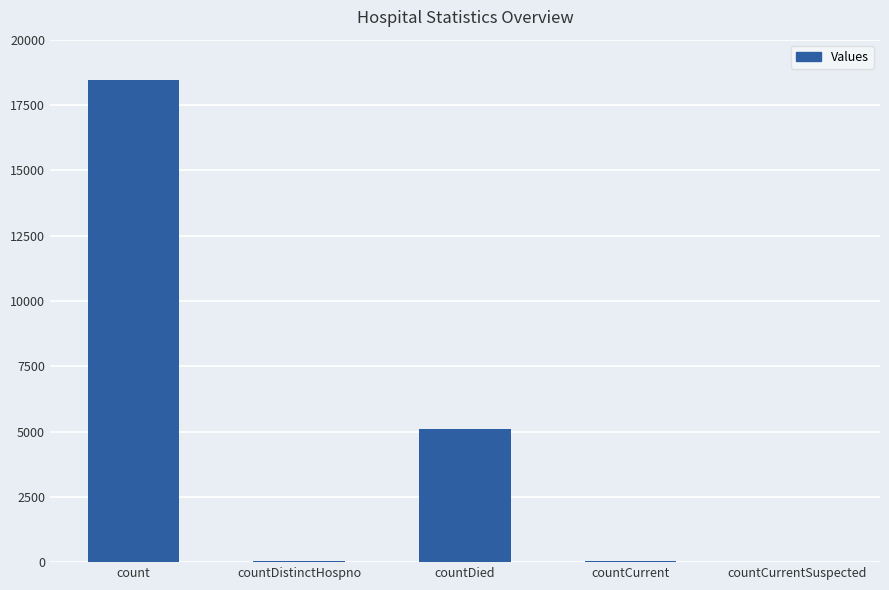

How many data points does each series have?

5